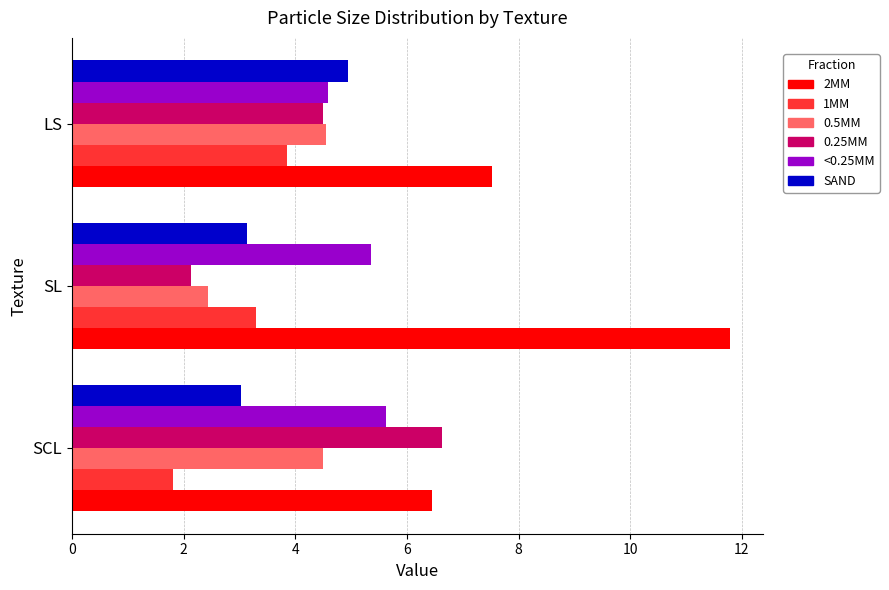

What is the average value of the 0.5MM series?

3.8